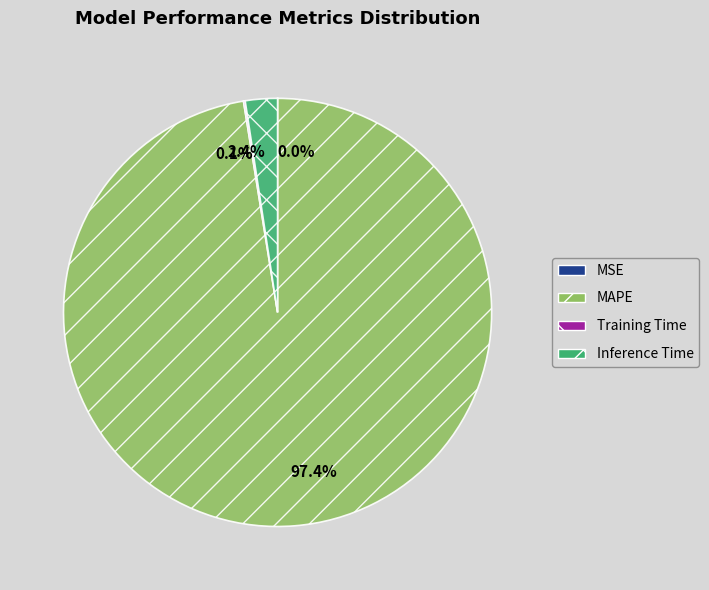

What portion of the pie excludes Inference Time?

97.6%